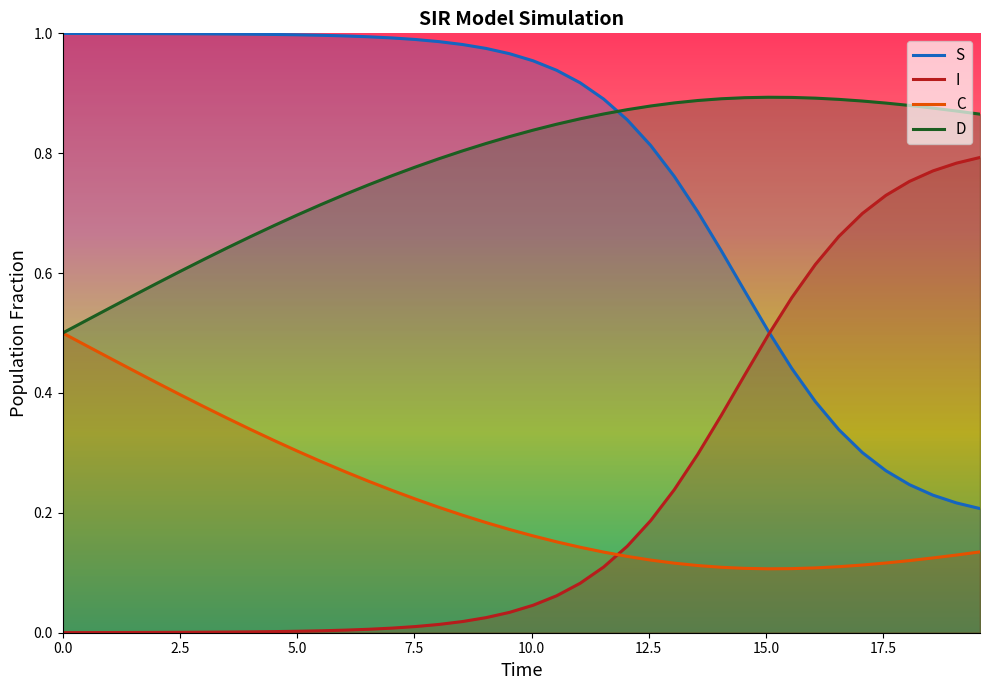

Rank the series by their maximum value, from highest to lowest.

S, D, I, C